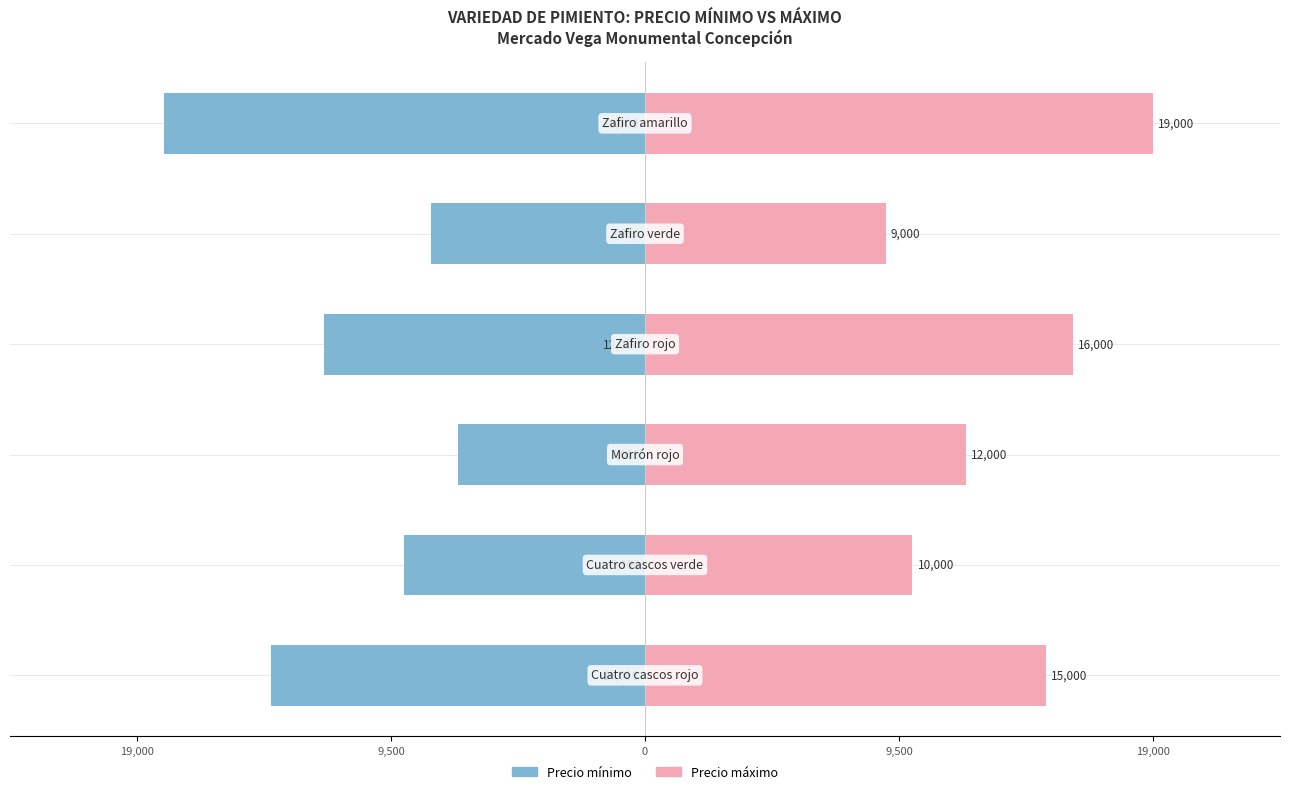

Which has a higher value, 19,000 or 9,500?

19,000